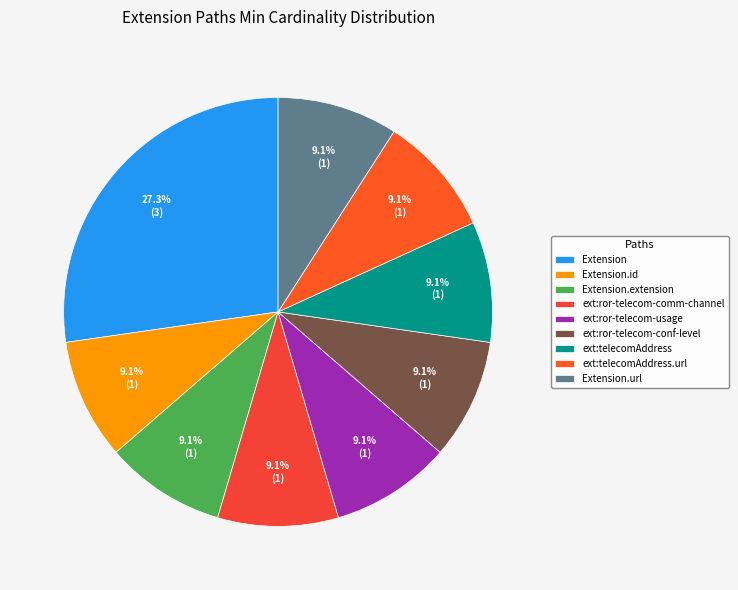

What percentage is the Extension slice, to the nearest percent?

27%